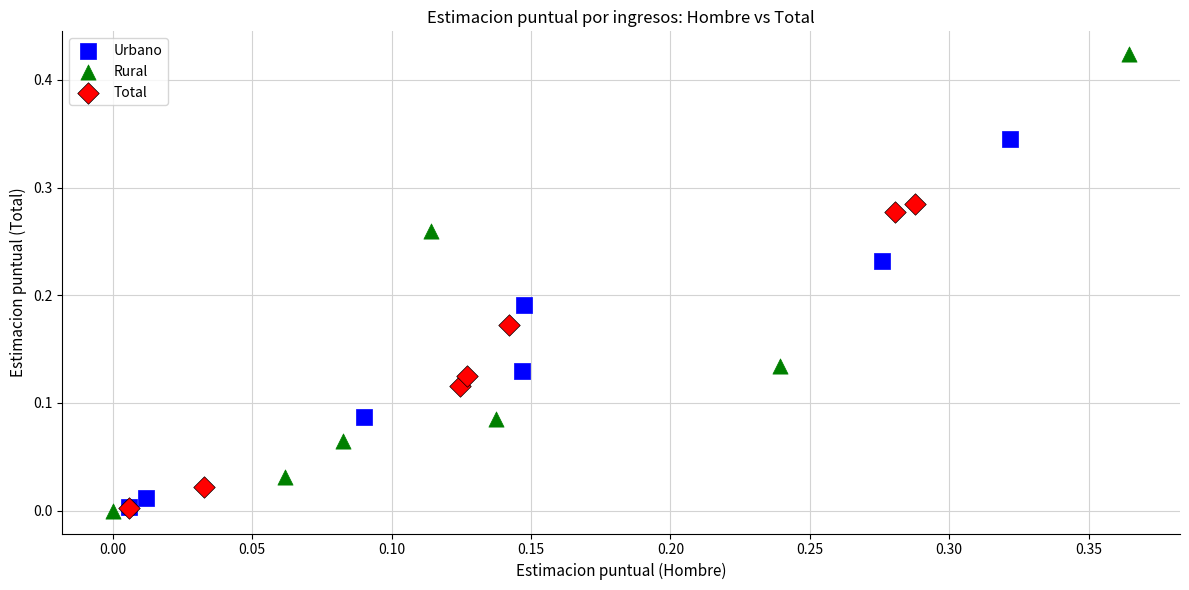

Which series reaches the maximum Y coordinate?

Rural